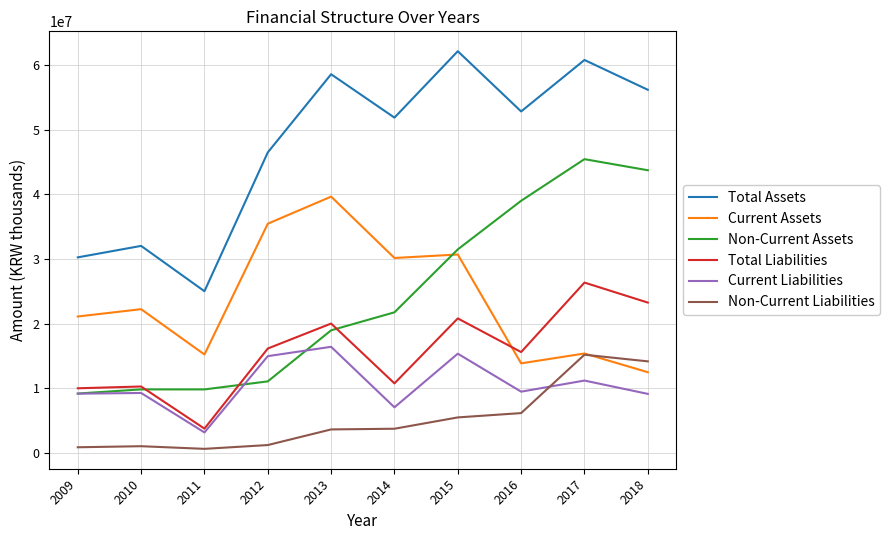

At which category is the sum across all series the highest?

2017